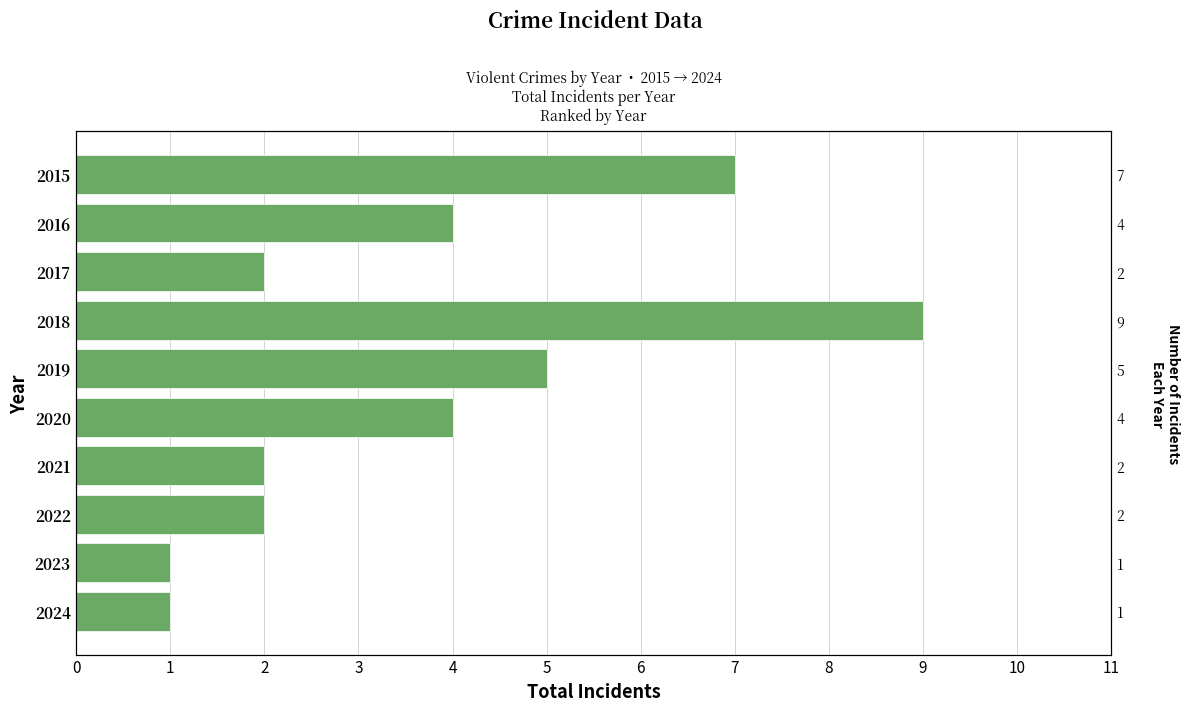

What is the smallest value displayed?

1